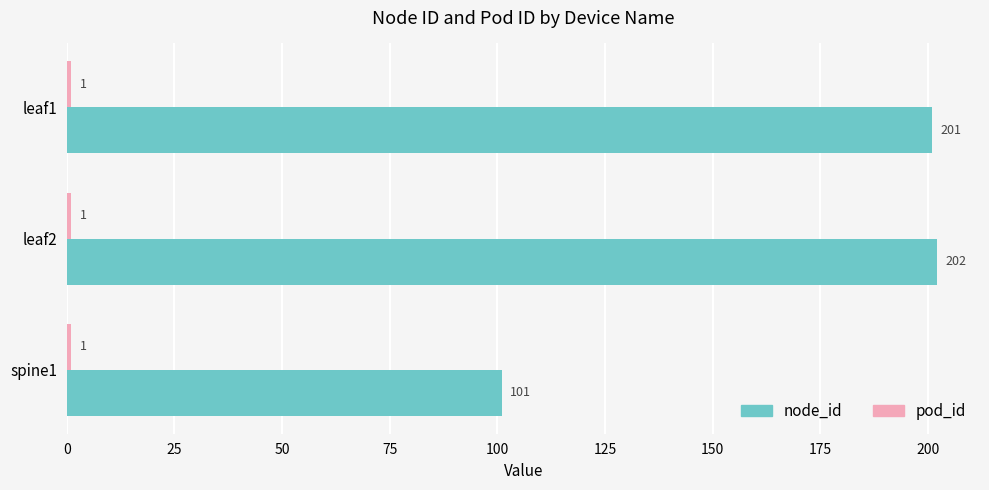

At how many categories does at least one series exceed 10?

3